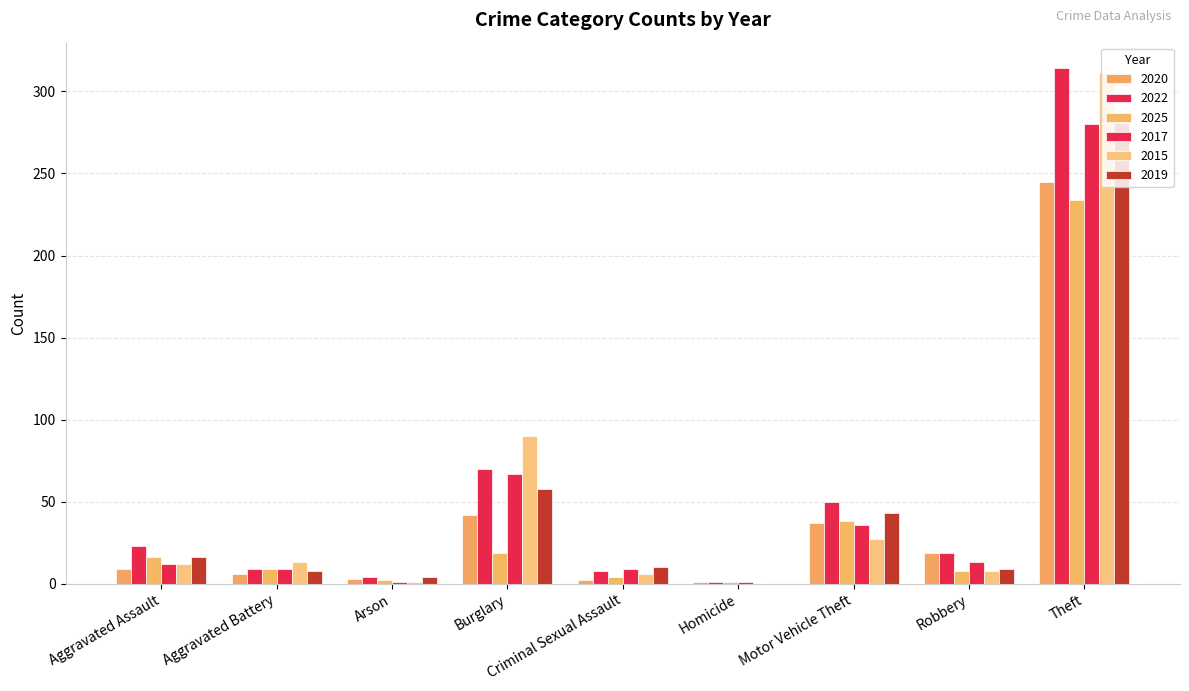

The value of 2019 at Motor Vehicle Theft is 74. True or false?

False